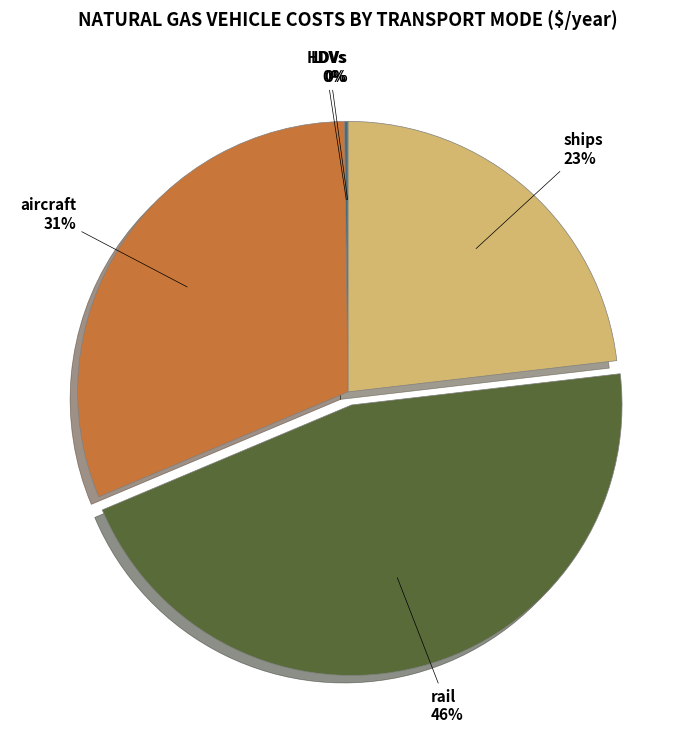

What is the ratio of the value at ships to the value at aircraft?

0.7